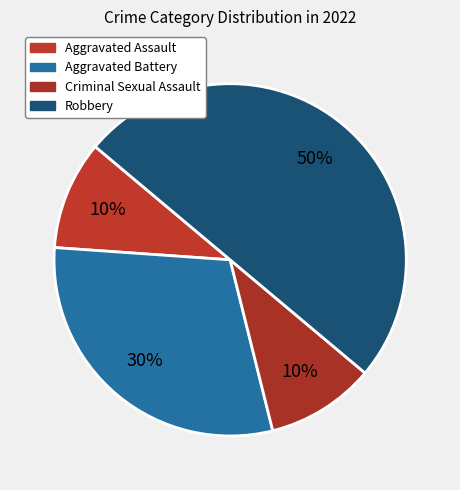

How many segments does this pie chart have?

4